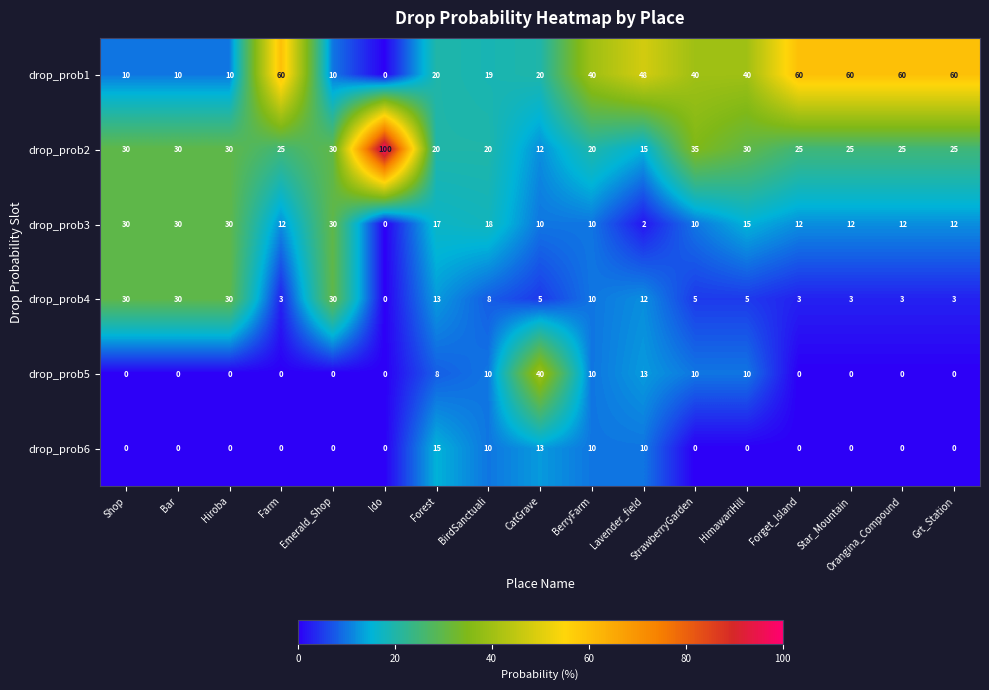

What is the difference between the maximum and second lowest values in the drop_prob4 series?

27